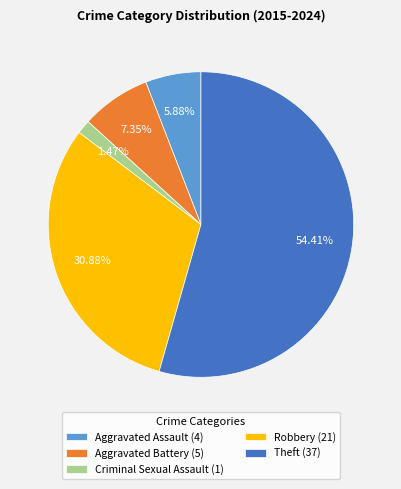

How many segments does this pie chart have?

5